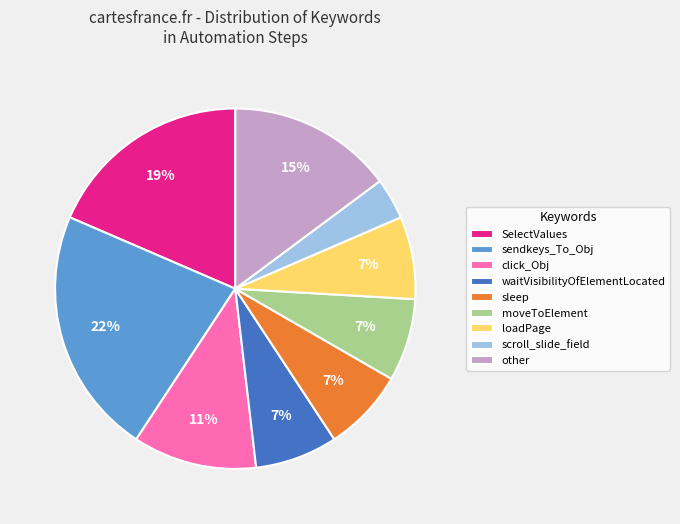

Combined, do other and sendkeys_To_Obj account for over 50%?

No